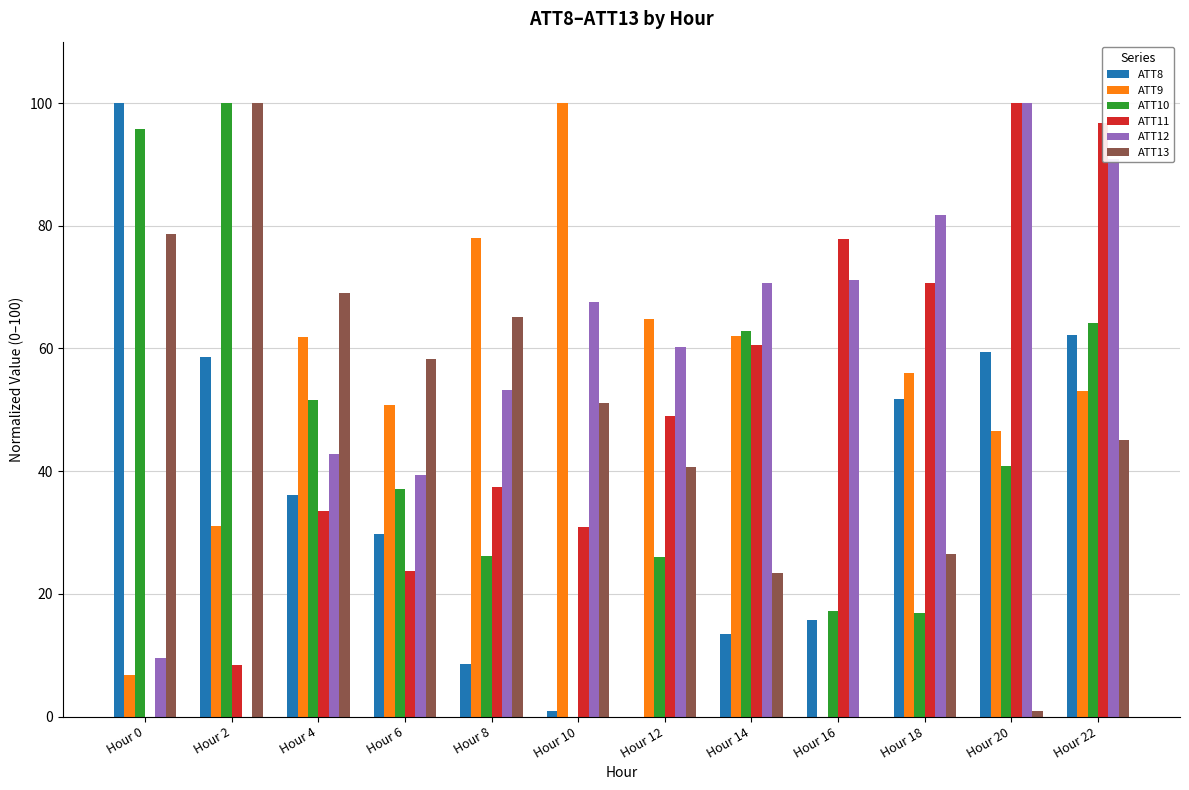

At which label does ATT12 reach its peak?

Hour 20